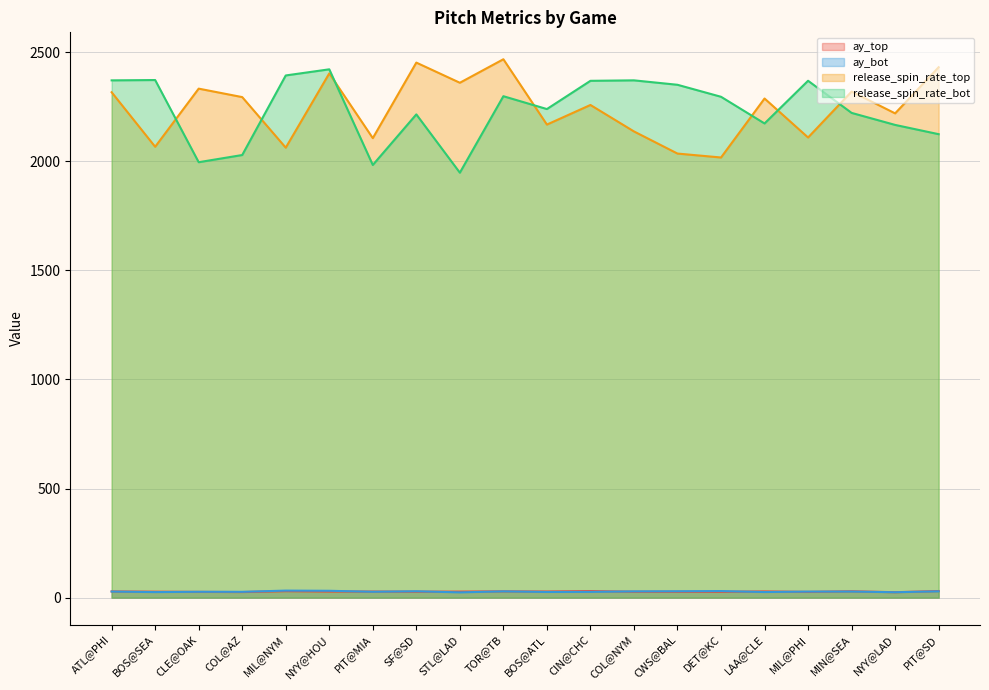

What is the total value across all series at BOS@SEA?

4490.9